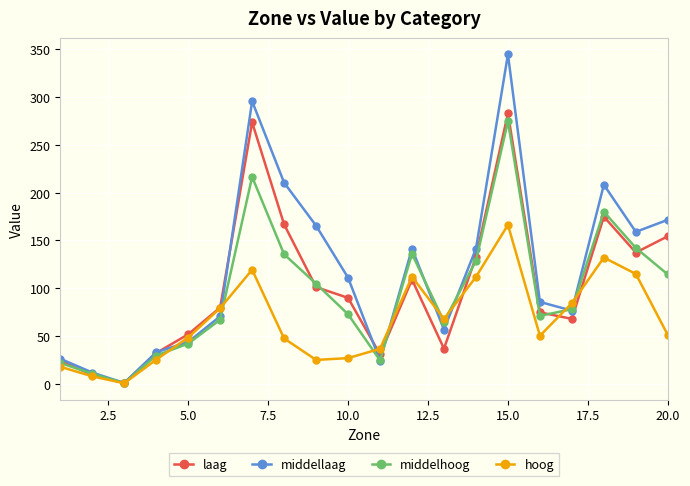

In middellaag, how many points are lower than both neighbors (excluding endpoints)?

5